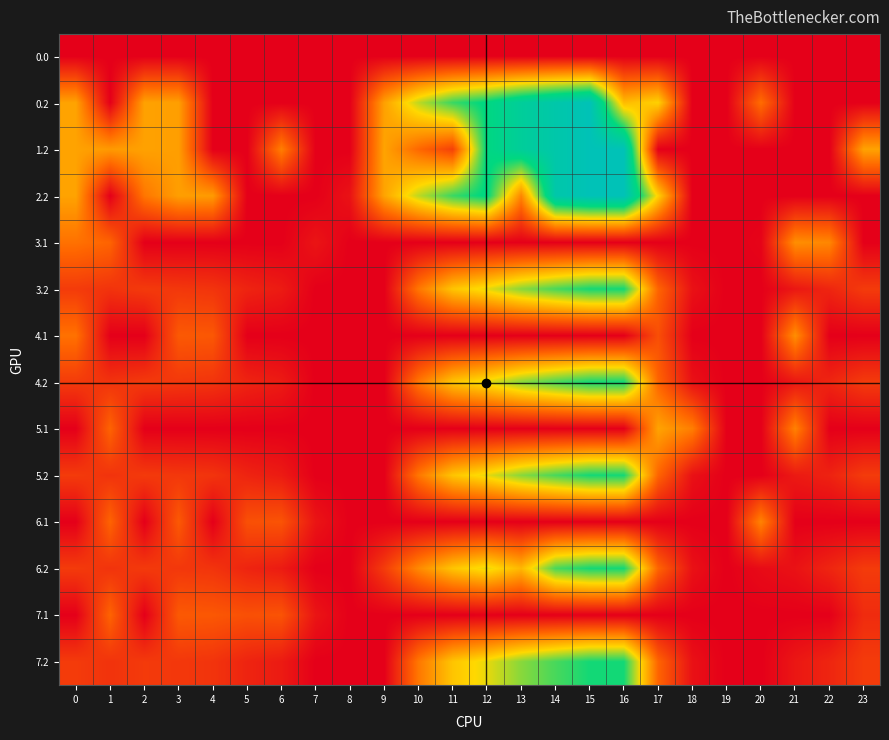

What is the difference between the highest and lowest values at 8?

35.3